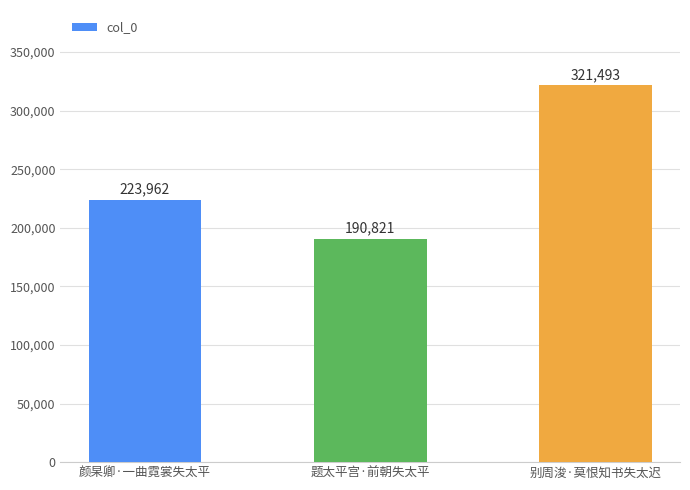

What is the ratio of the value at 题太平宫·前朝失太平 to the value at 颜杲卿·一曲霓裳失太平?

0.9